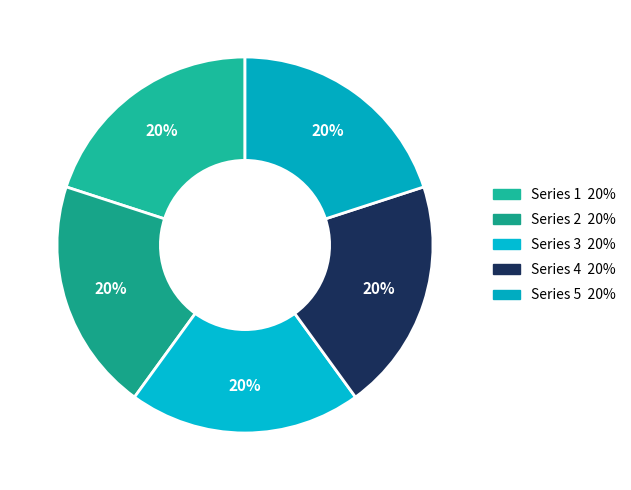

Rank the categories by value from lowest to highest.

Series 1, Series 2, Series 3, Series 4, Series 5